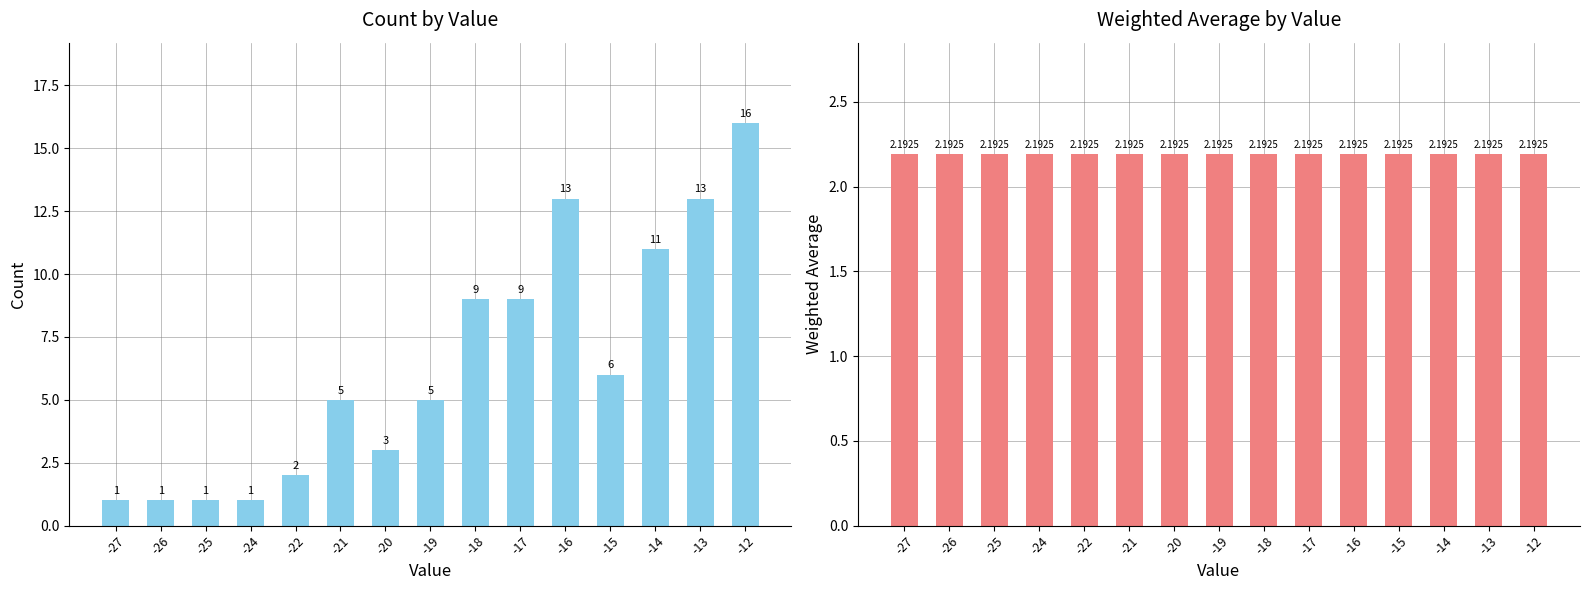

Read the weighted_average value at -12.

2.2